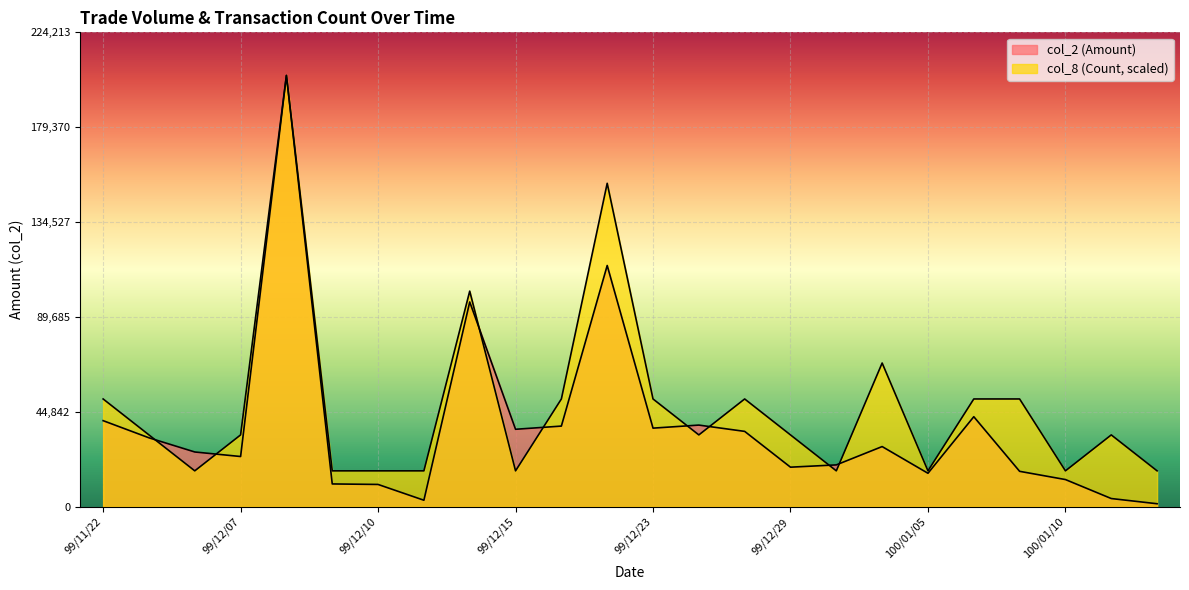

True or false: col_2 (Amount) has a value of 18720.0 at 99/12/29.

True